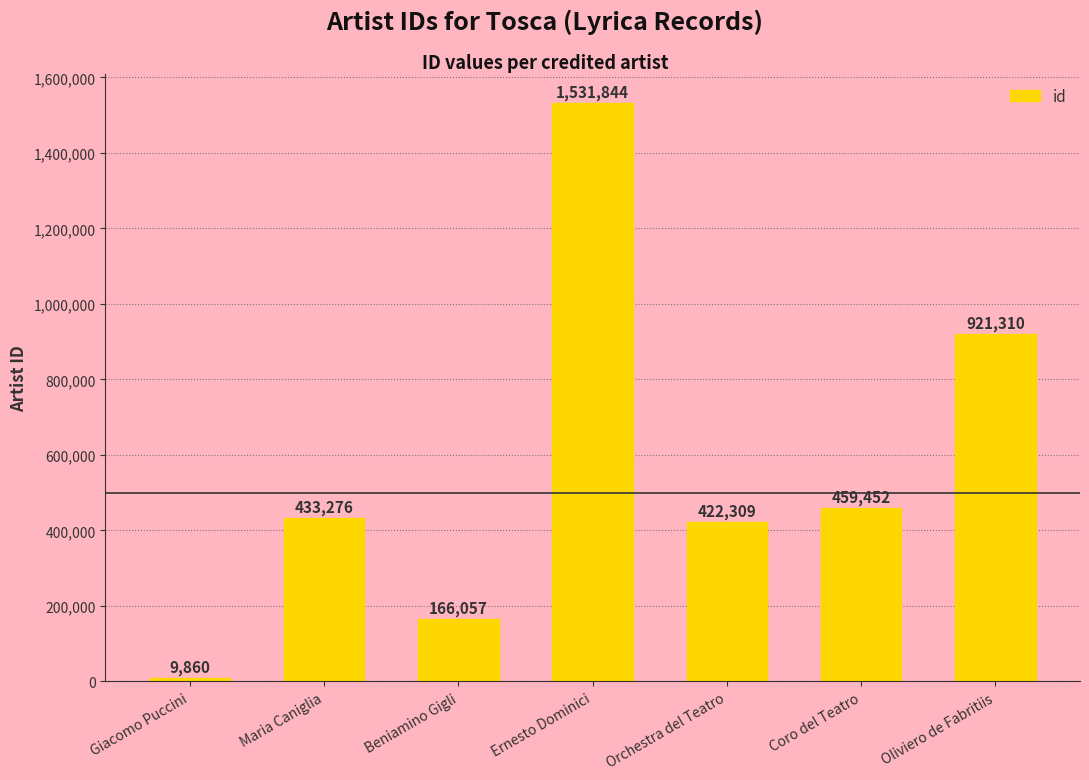

What is the difference between the maximum and second lowest values?

1365787